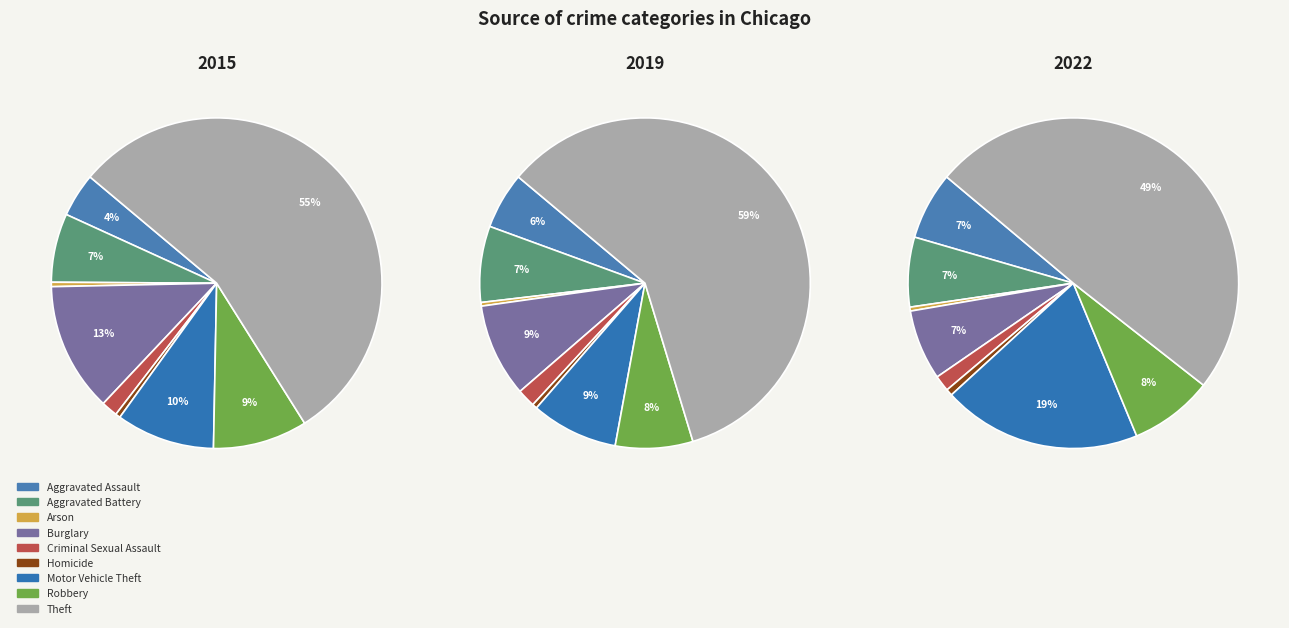

To the nearest percent, what is the combined percentage of Motor Vehicle Theft and Robbery?

28%